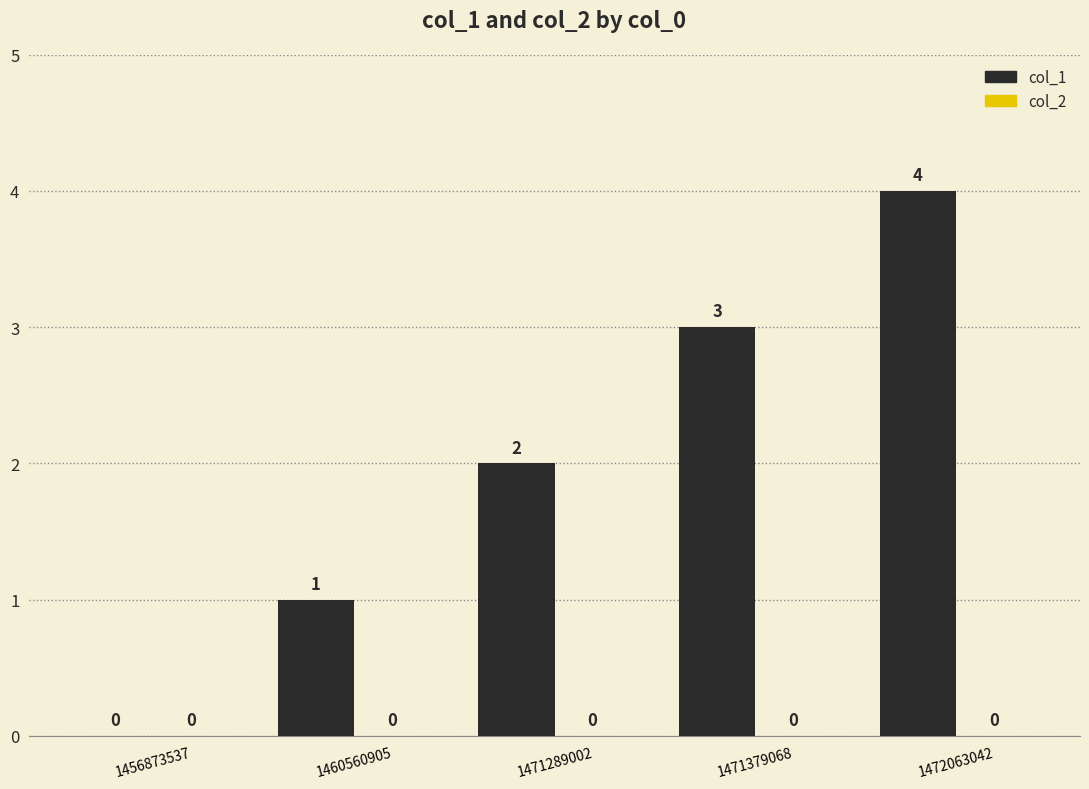

Between 1456873537 and 1460560905, which is larger?

1460560905